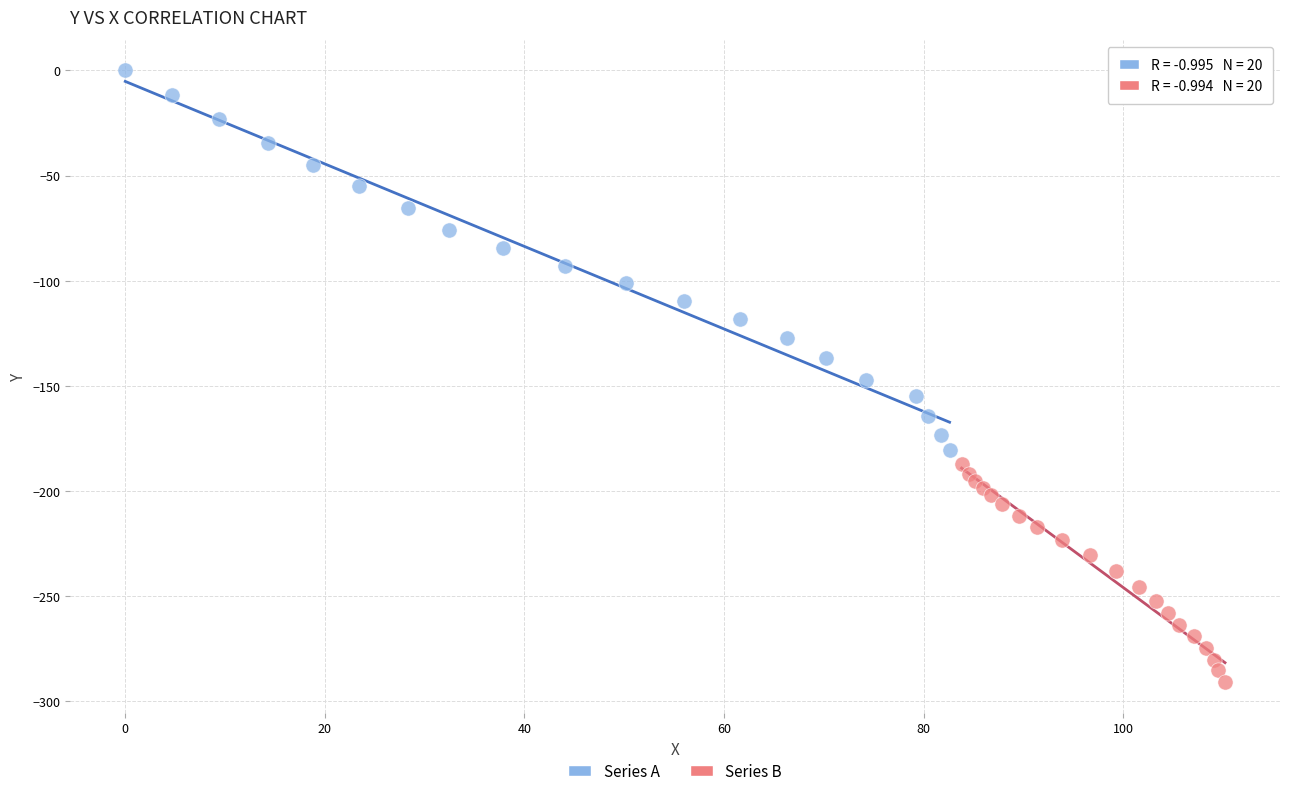

Which series contains the highest Y value?

Series A